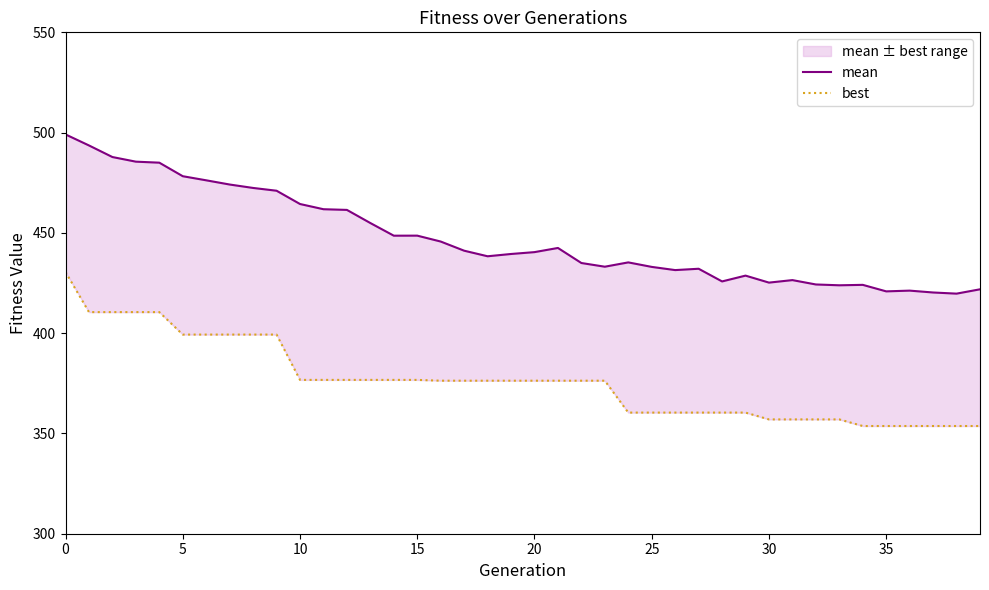

What is the total value across all series at 9?

870.3